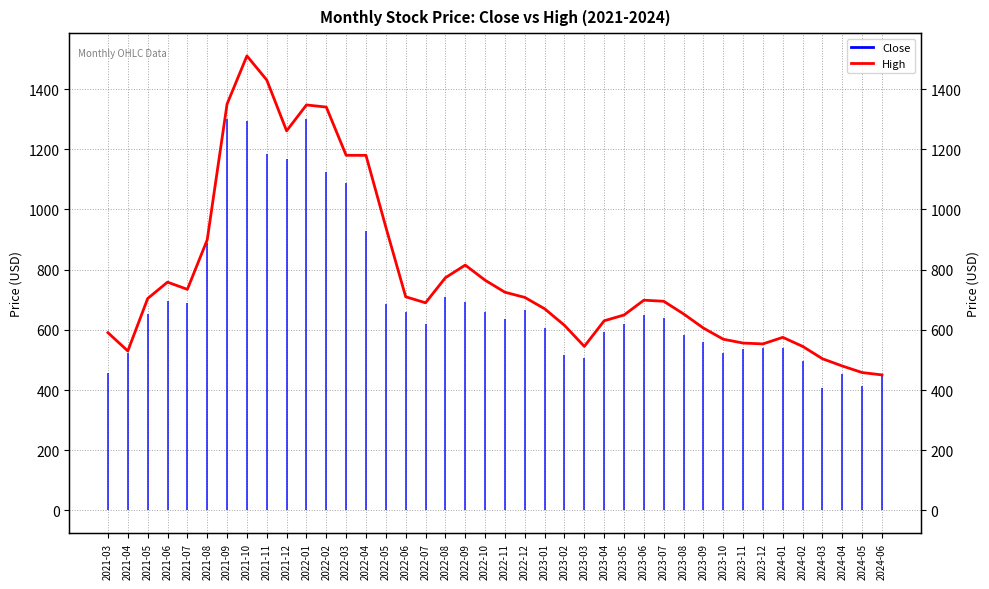

Reading left to right, extract all data points from this chart.

590.4	529.7	704.0	758.4	734.4	898.9	1350.0	1510.0	1430.0	1261.0	1347.0	1340.0	1179.8	1179.6	941.2	709.8	689.8	773.0	815.0	764.9	724.9	707.7	670.0	614.9	544.9	630.0	649.2	698.4	695.0	653.0	605.9	568.8	556.0	553.2	575.0	545.0	503.9	479.8	458.0	450.2